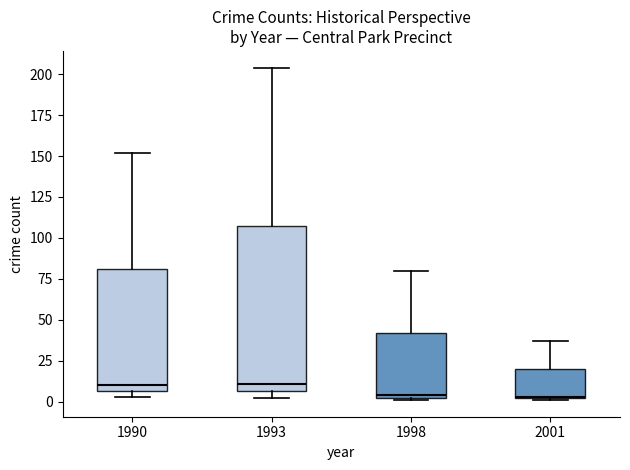

Which box is the tallest, from its lower edge to its upper edge?

1993